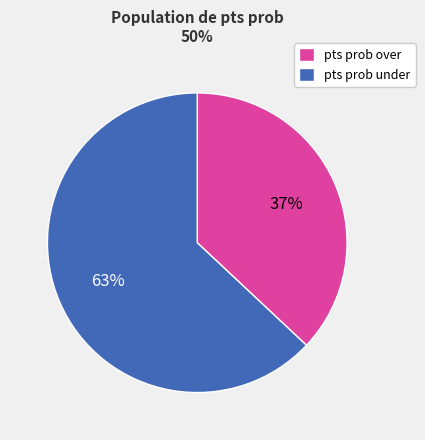

To the nearest percent, what is the difference between the largest and smallest slice percentages?

26%